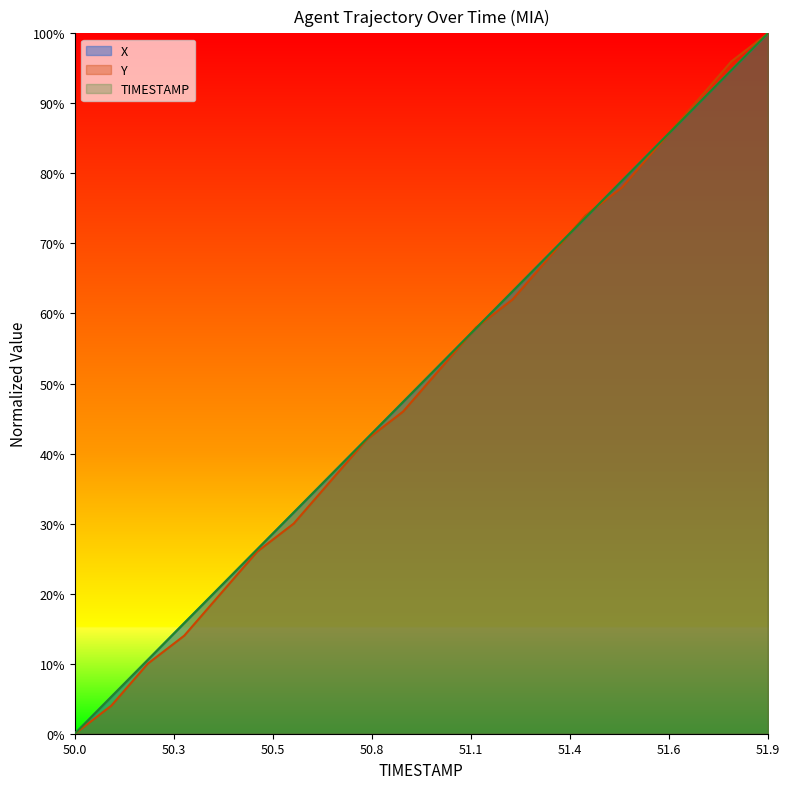

What is the label of the 16th point from the right?

50.4